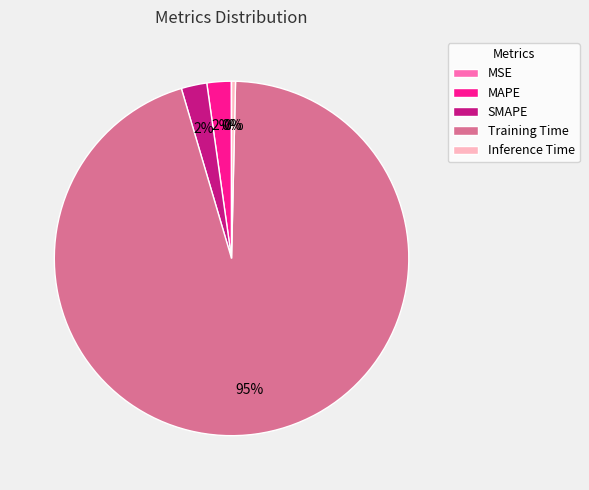

Which has a higher value, Training Time or MAPE?

Training Time